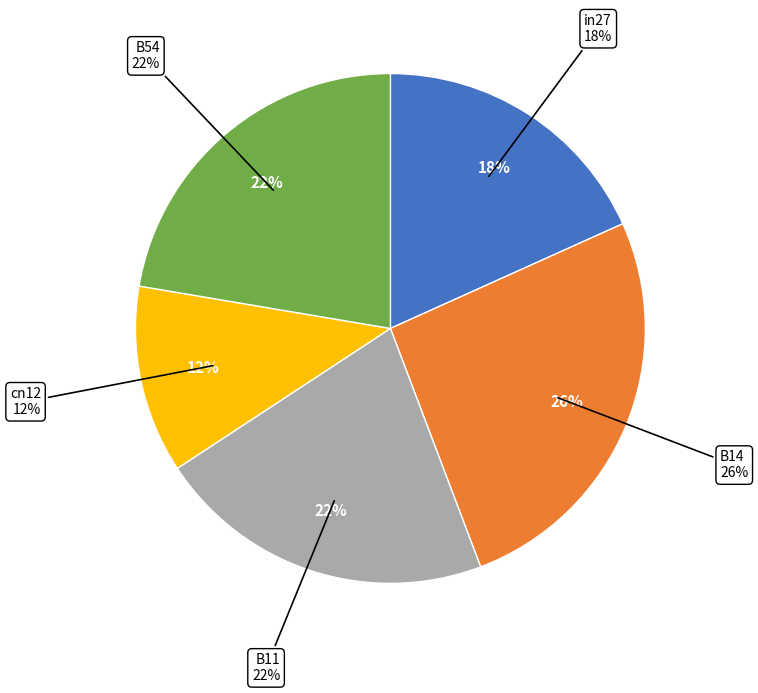

Which category has the biggest portion of the pie?

B14